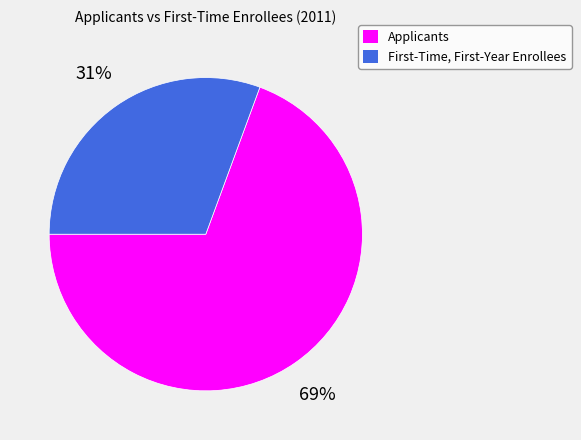

To the nearest percent, what is the average slice percentage?

50%